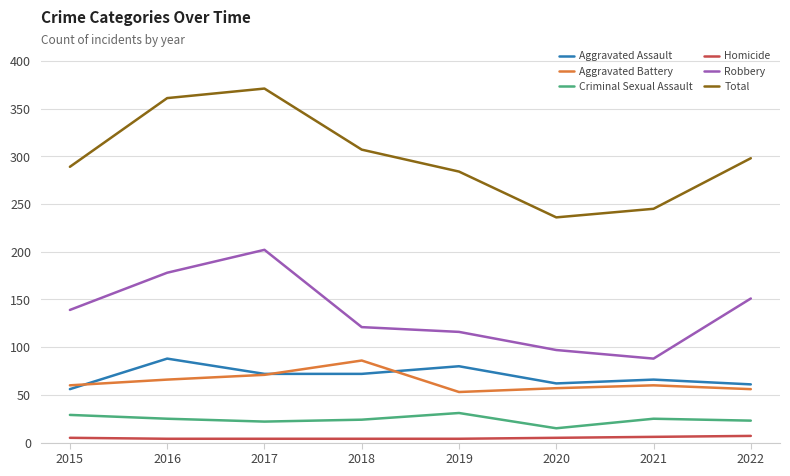

The value of Aggravated Assault at 2016 is 35. True or false?

False